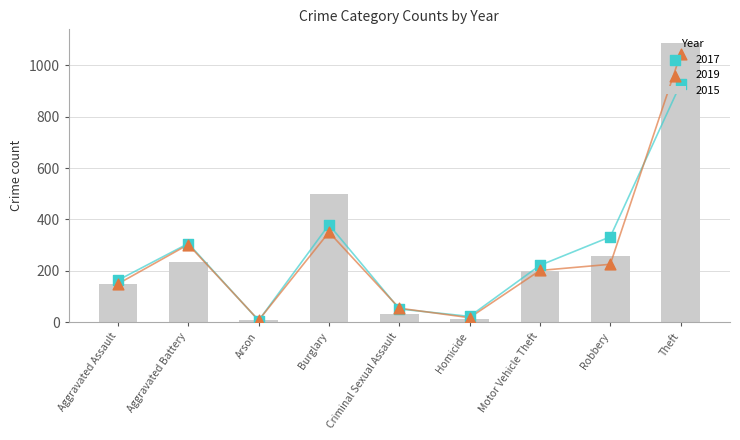

What is the difference between the maximum and minimum values in the 2015 series?

1078